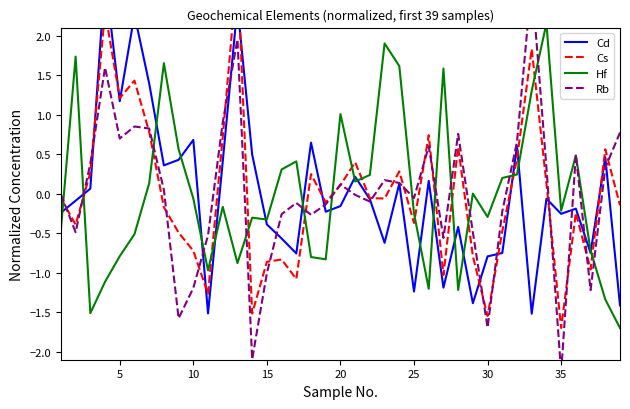

How many times do Rb and Cd cross each other?

16